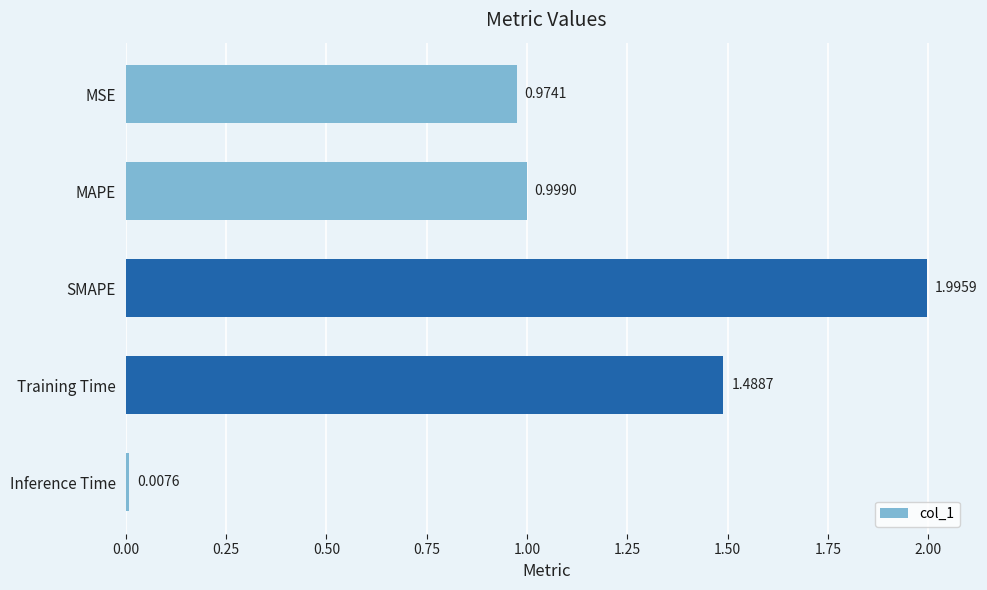

Rank the categories by value from highest to lowest.

SMAPE, Training Time, MAPE, MSE, Inference Time